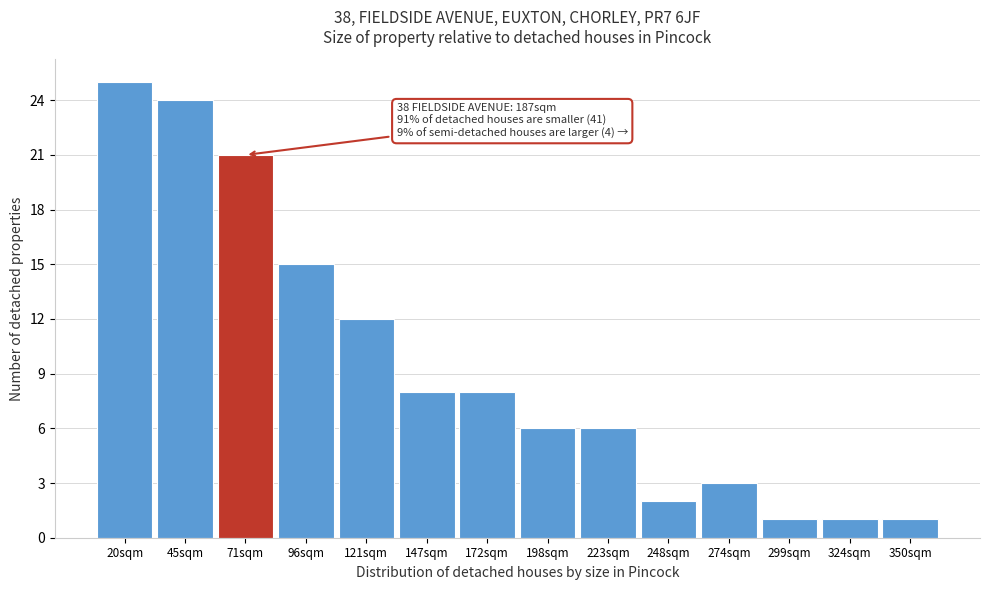

Reading right to left, transcribe all the data shown in this chart.

350sqm=1	324sqm=1	299sqm=1	274sqm=3	248sqm=2	223sqm=6	198sqm=6	172sqm=8	147sqm=8	121sqm=12	96sqm=15	71sqm=21	45sqm=24	20sqm=25